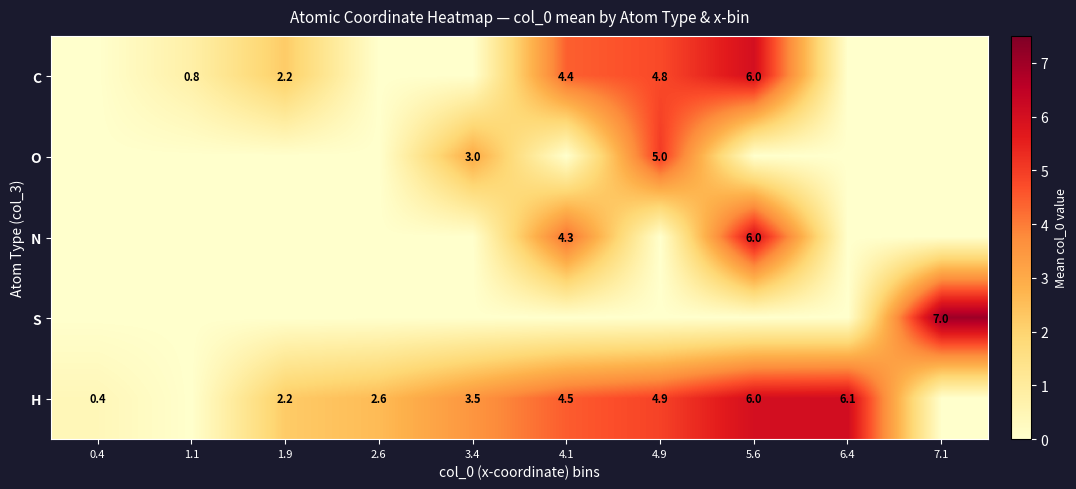

What is the sum of the H values at 1.9 and 3.4?

5.7